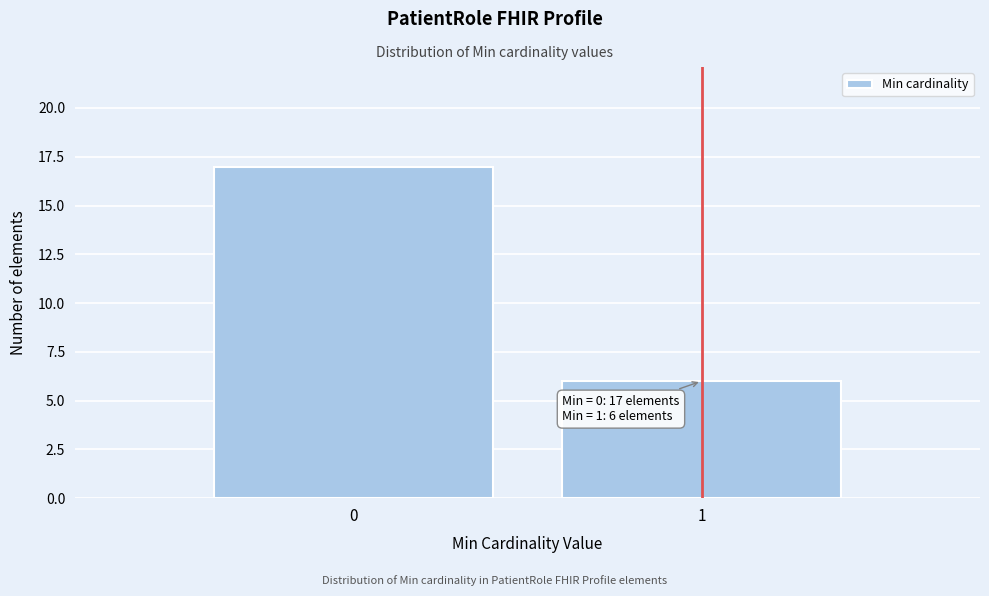

Reading left to right, extract all data points from this chart.

0=17	1=6